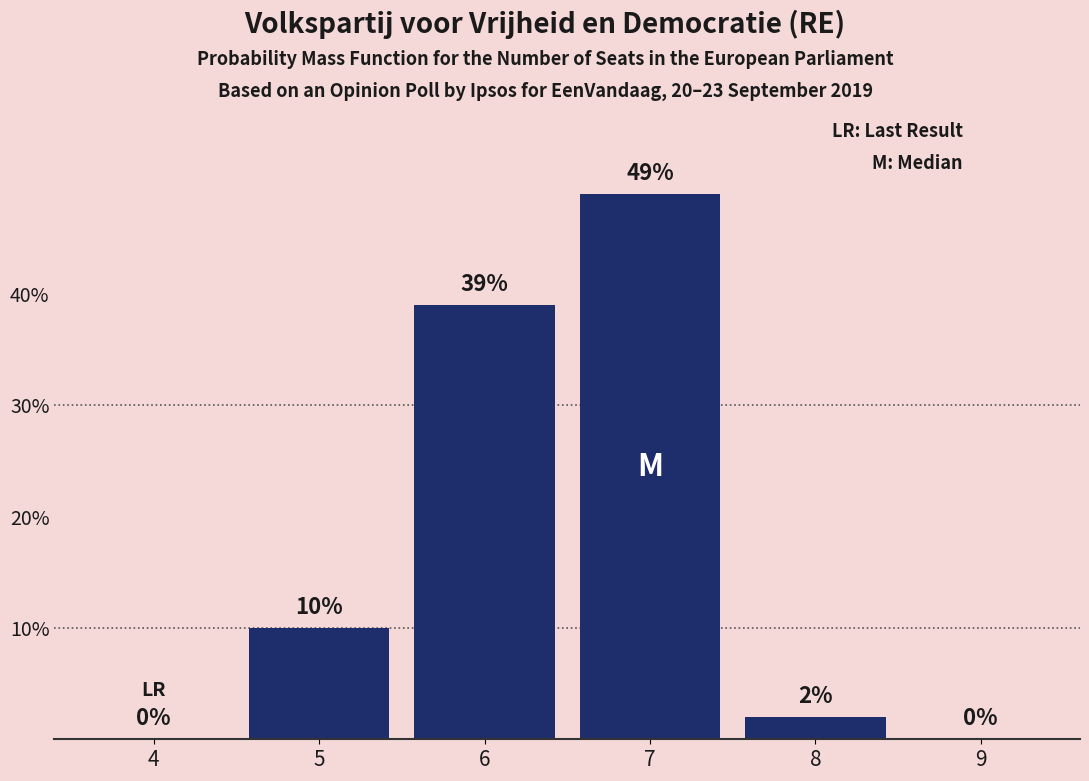

Reading right to left, list all the values displayed in this chart.

9=0	8=2	7=49	6=39	5=10	4=0